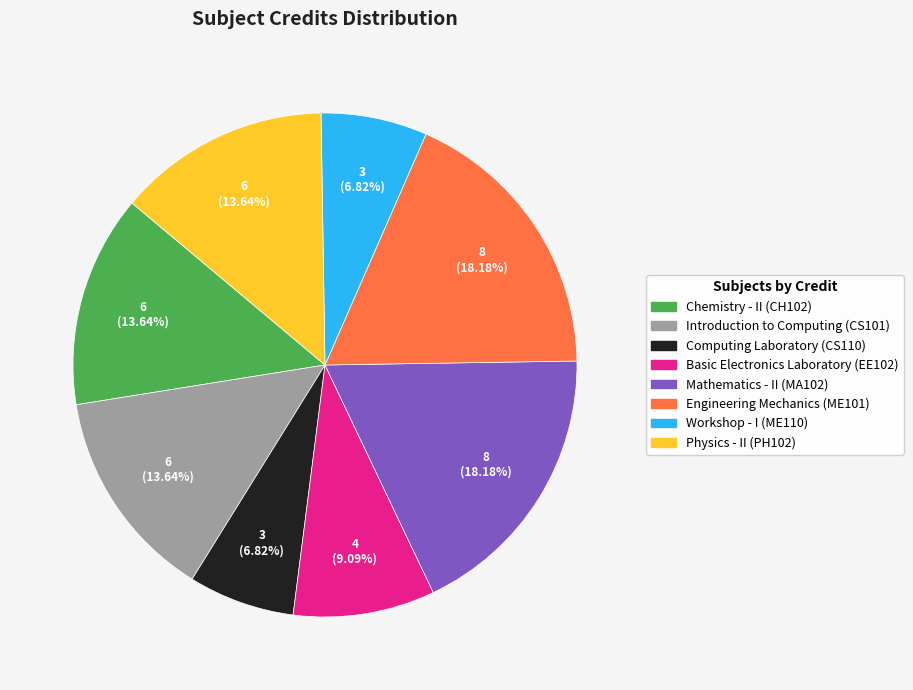

To the nearest percent, what is the average slice percentage?

12%